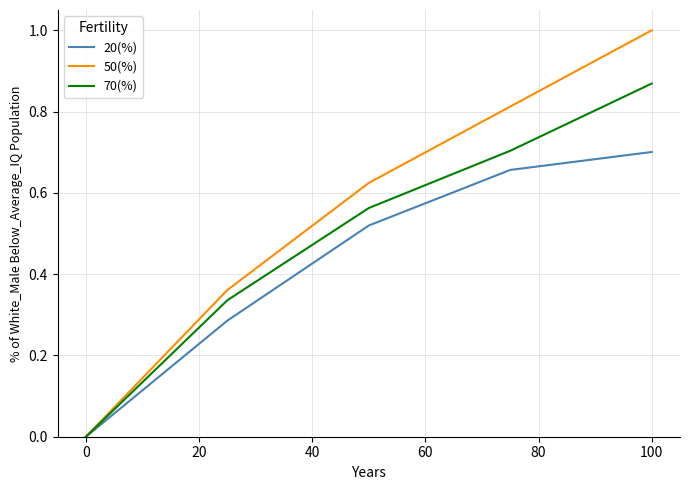

Which series has the largest range (max minus min)?

50(%)